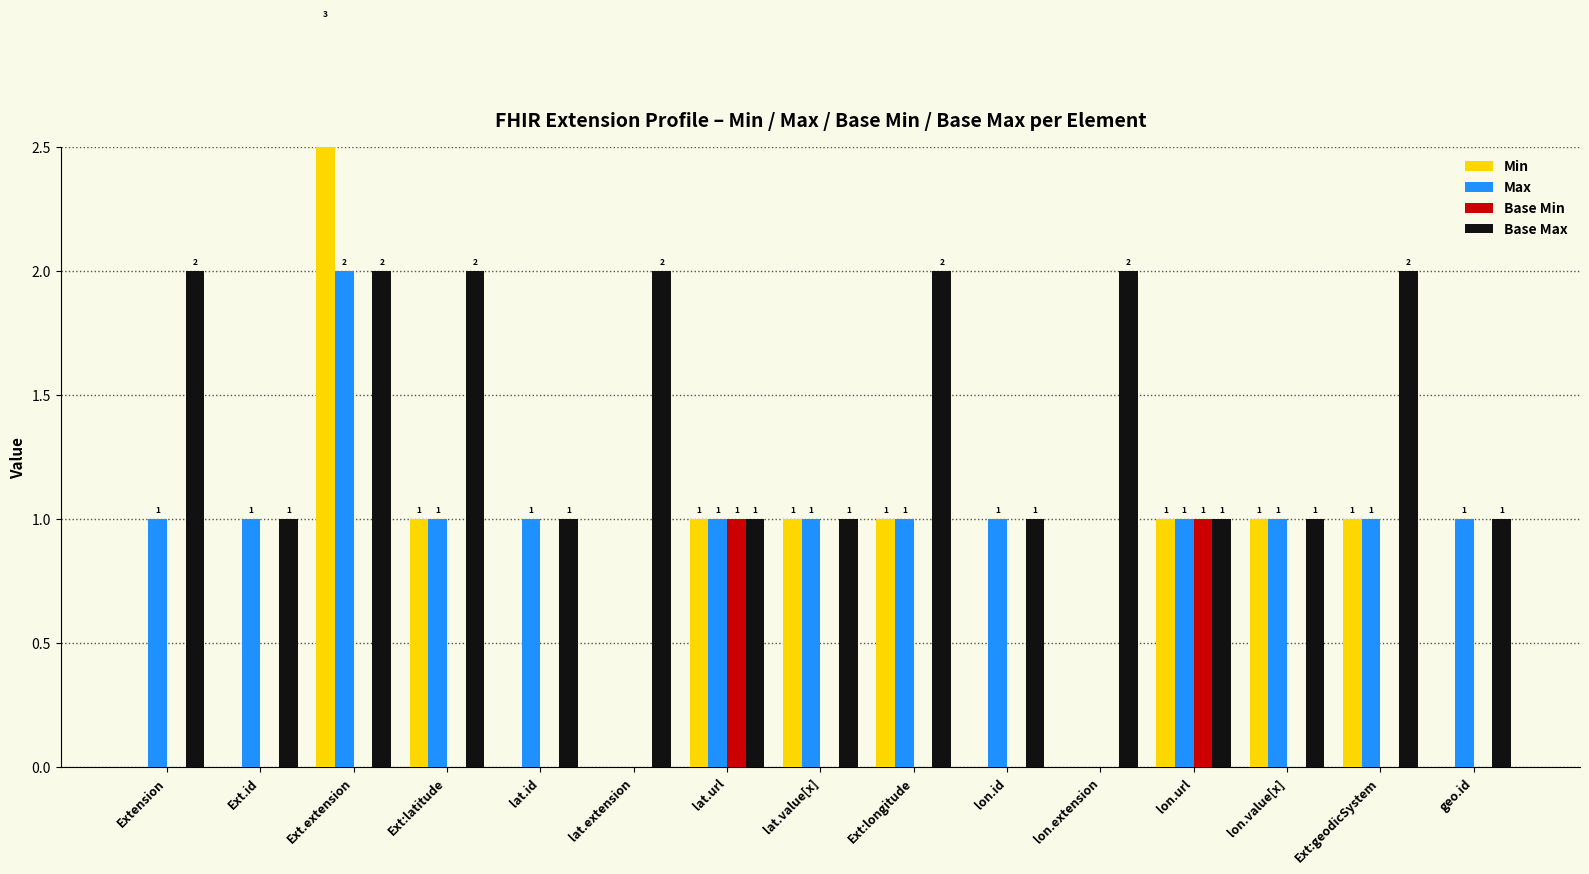

Rank the categories by Base Max value from highest to lowest.

Extension, Ext.extension, Ext:latitude, lat.extension, Ext:longitude, lon.extension, Ext:geodicSystem, Ext.id, lat.id, lat.url, lat.value[x], lon.id, lon.url, lon.value[x], geo.id